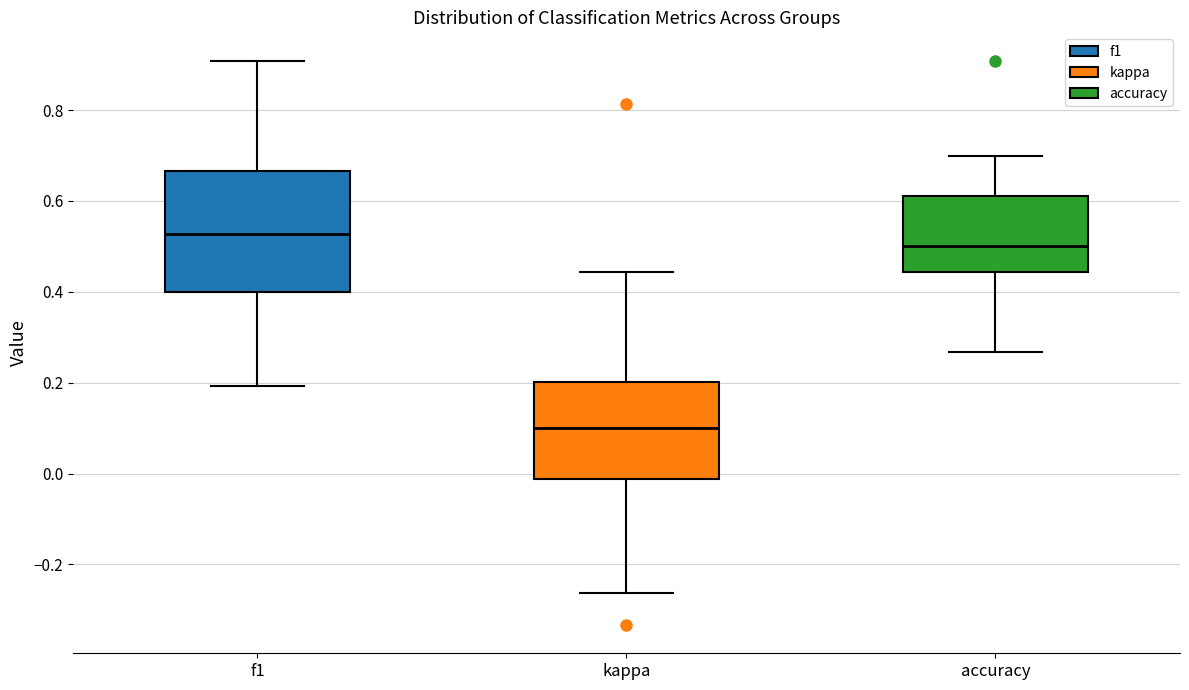

Reading left to right, read every box against the y-axis: the position of its median line, the range the box covers, and the ends of its whiskers. The values are not printed on the chart, so give them approximately, as read against the axis.

f1: median 0.52, box 0.40 to 0.66, whiskers 0.20 to 0.90
kappa: median 0.10, box -0.02 to 0.20, whiskers -0.26 to 0.44
accuracy: median 0.50, box 0.44 to 0.62, whiskers 0.26 to 0.70